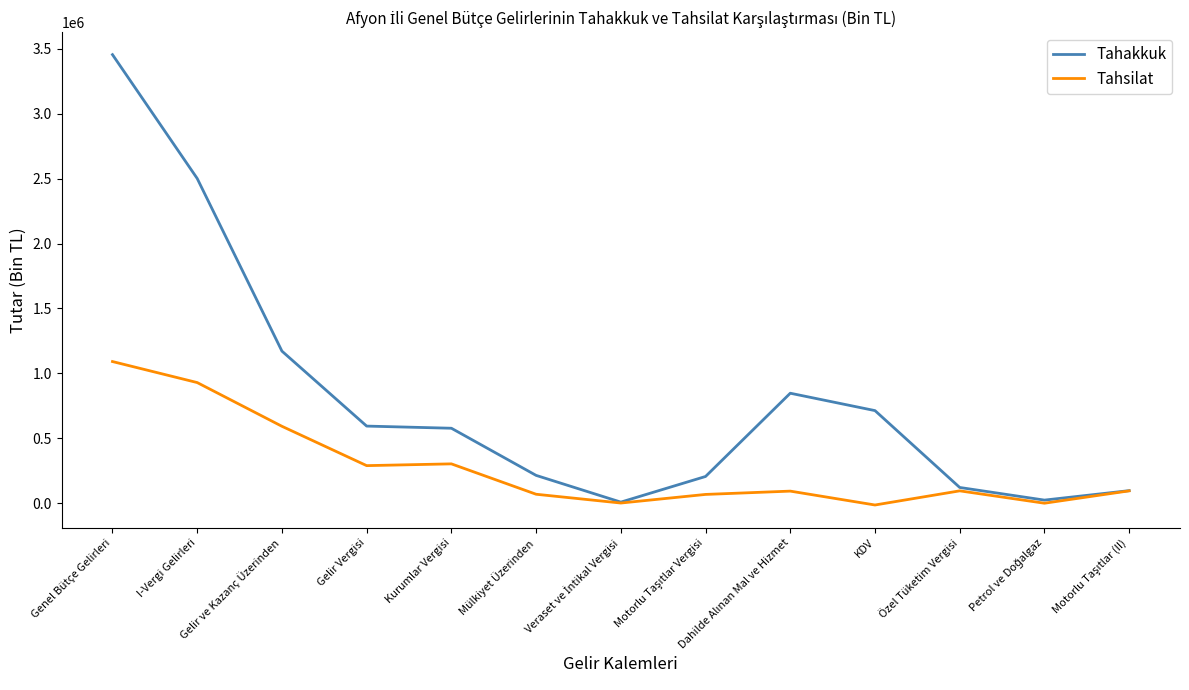

How many values in the Tahakkuk series are below 577328?

6